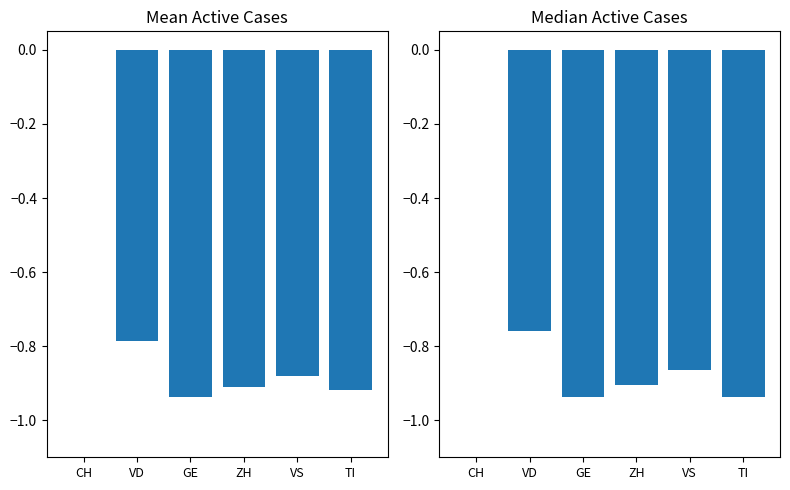

Which series has the largest total across all categories?

Median Active Cases